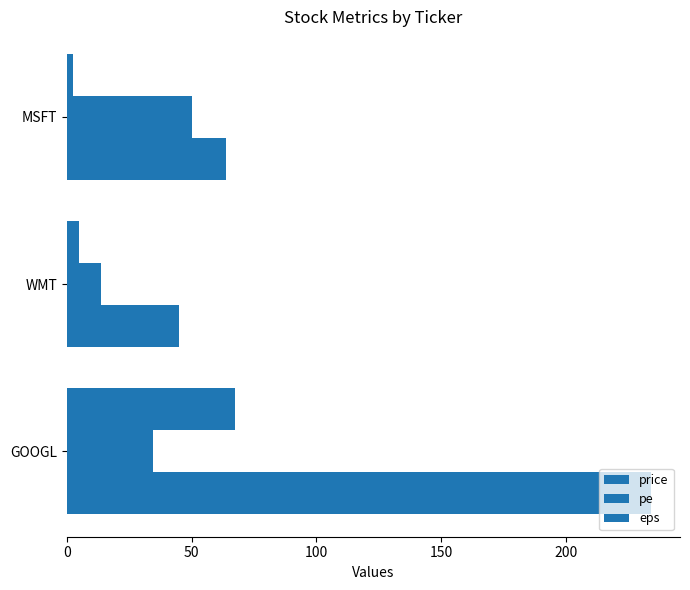

How many distinct data groups are displayed?

3